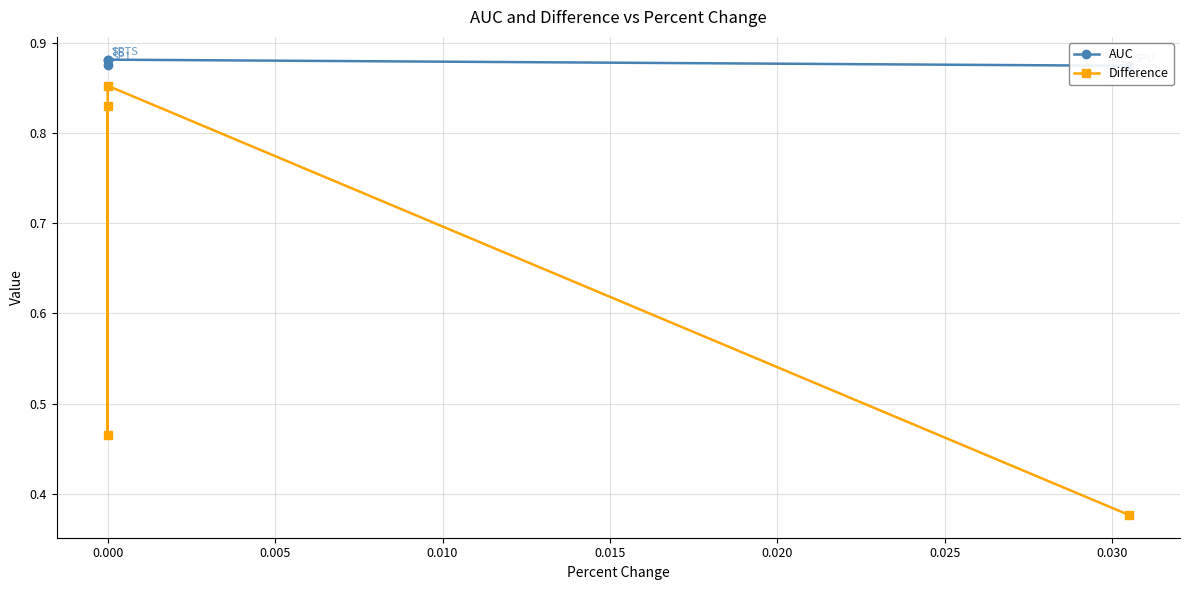

The value of AUC at 0.000 is 0.5. True or false?

False